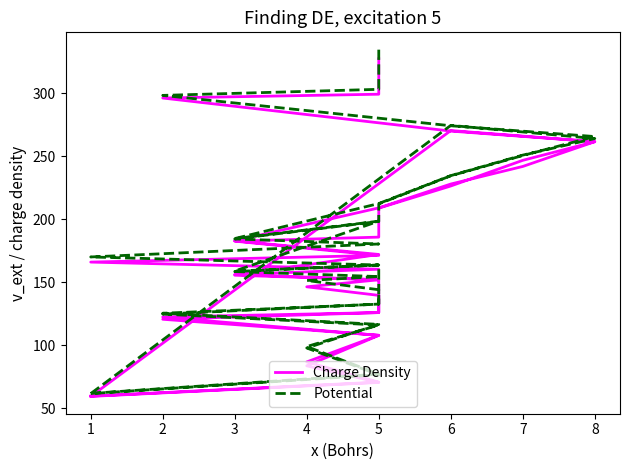

The Charge Density series shows 120.8 at 2. True or false?

True